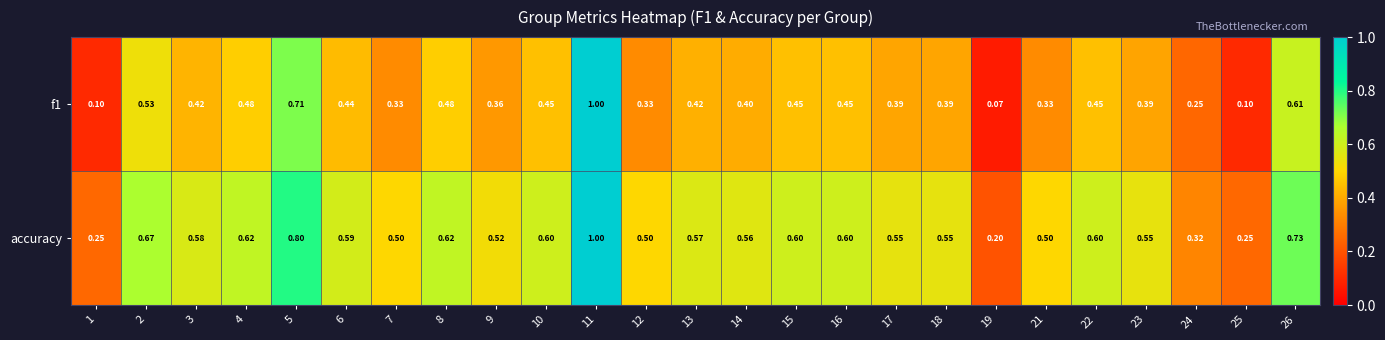

What is the smallest value displayed?

0.1